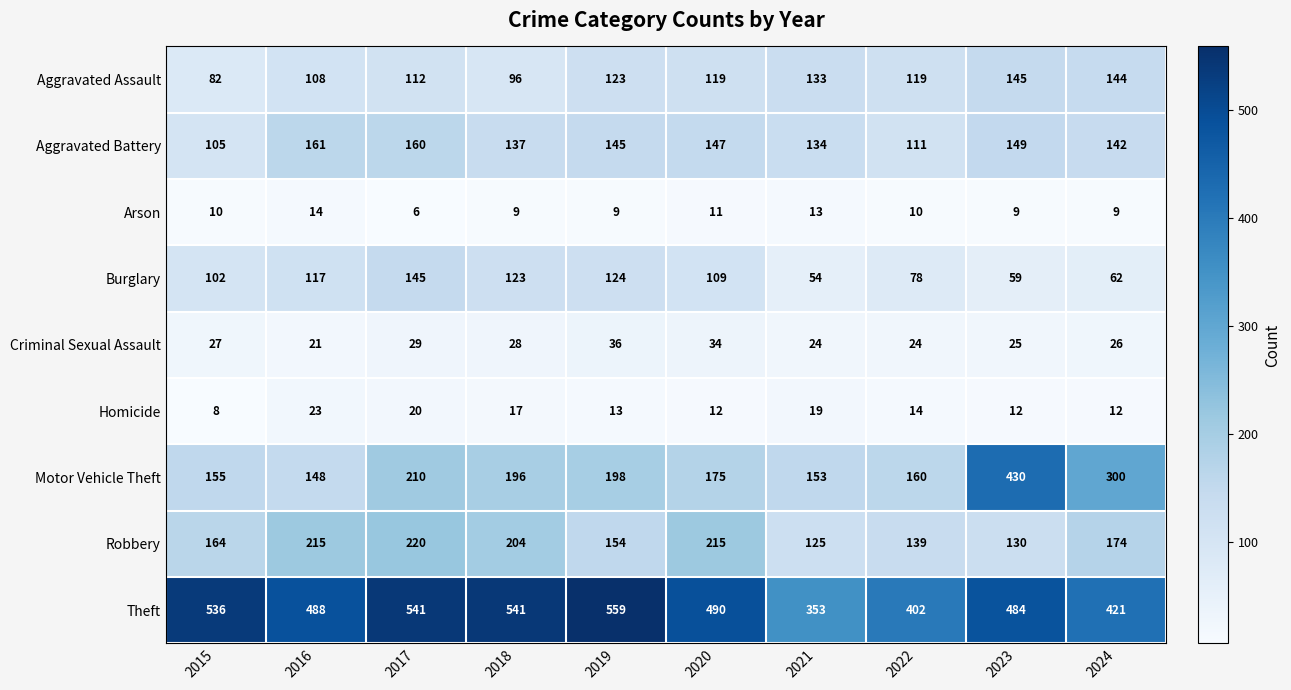

What is the difference between the maximum and second lowest values in the Criminal Sexual Assault series?

12